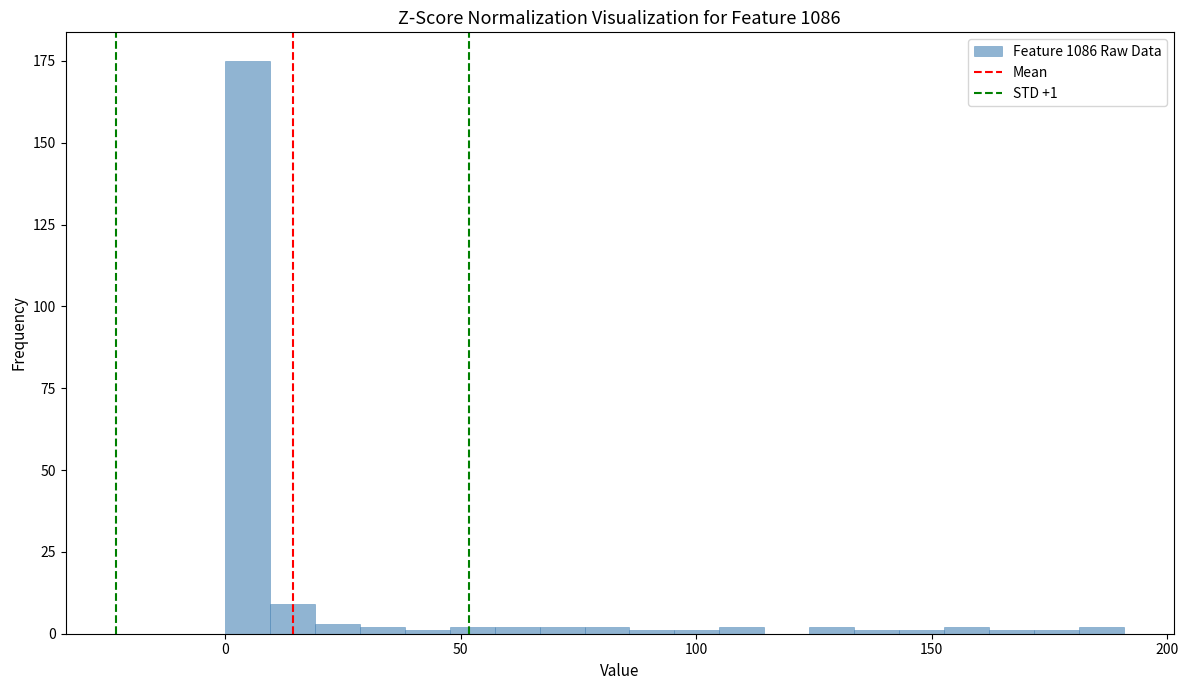

Around what value on the x-axis is the tallest bar? Give the approximate position of its centre, as read against the axis.

5